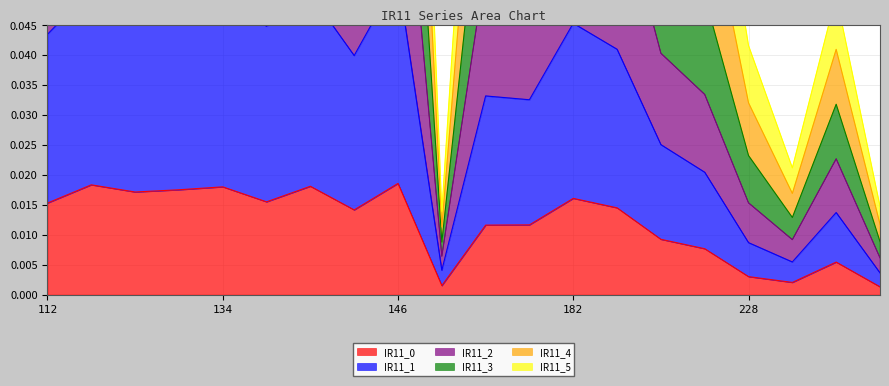

At which label is IR11_2 closest to 0?

156